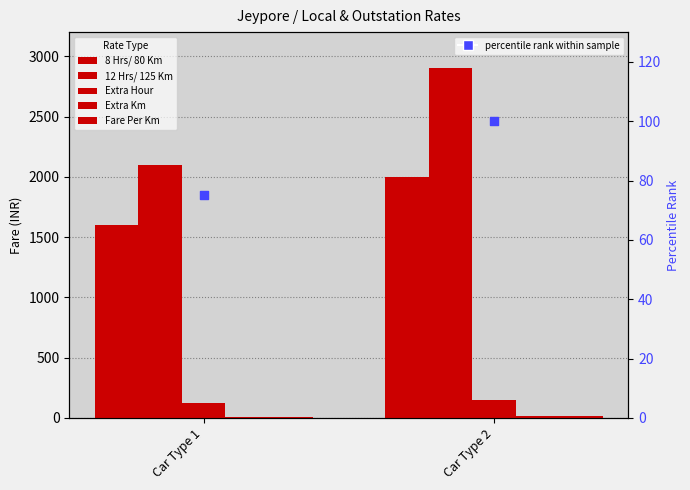

Which series reaches the maximum Y coordinate?

12 Hrs/ 125 Km